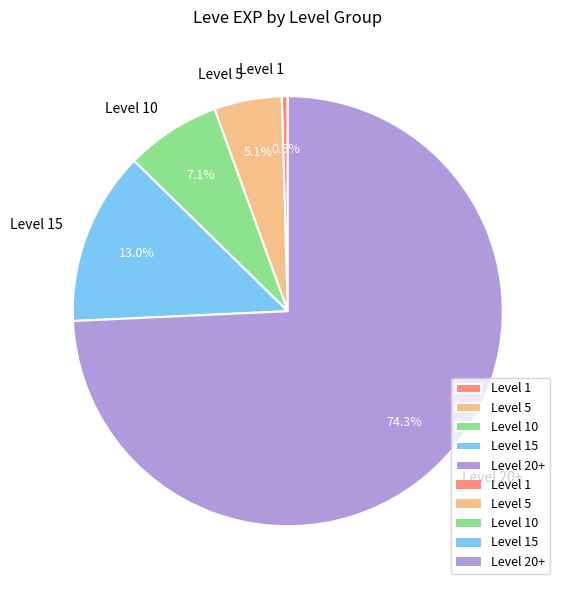

Does any single category account for the majority?

Yes